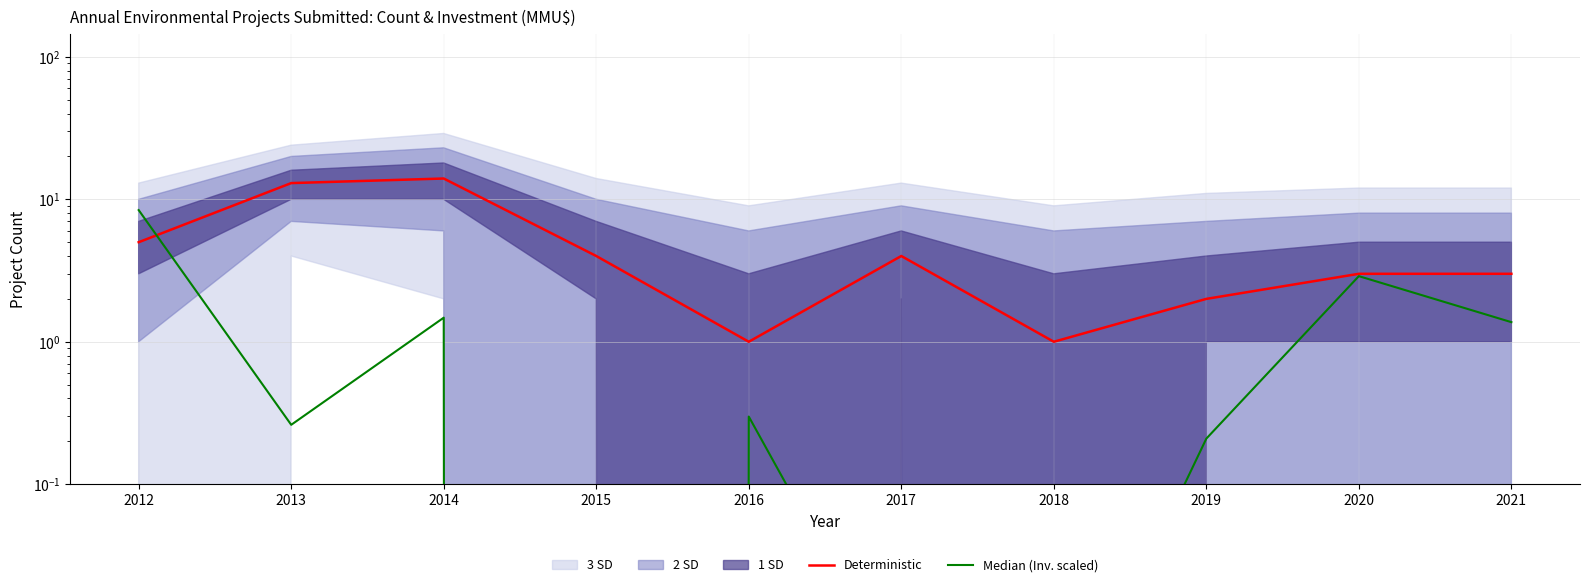

How many intersections are there between Median (Inv. scaled) and Deterministic?

1